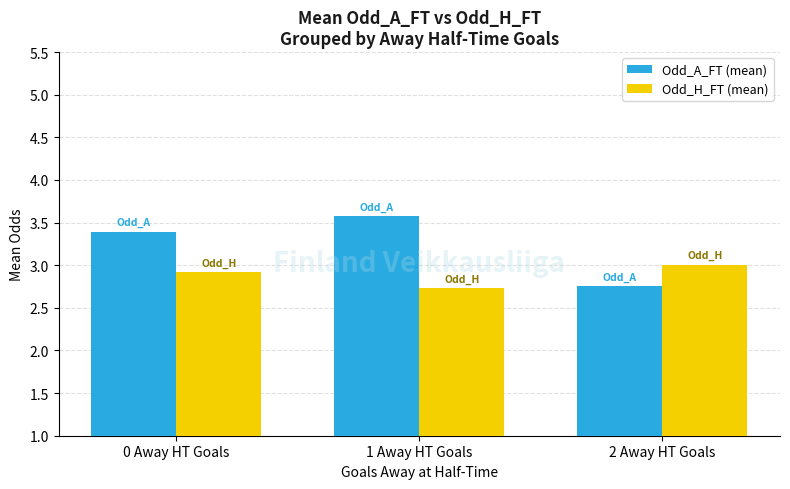

Which series has the largest total across all categories?

Odd_A_FT (mean)